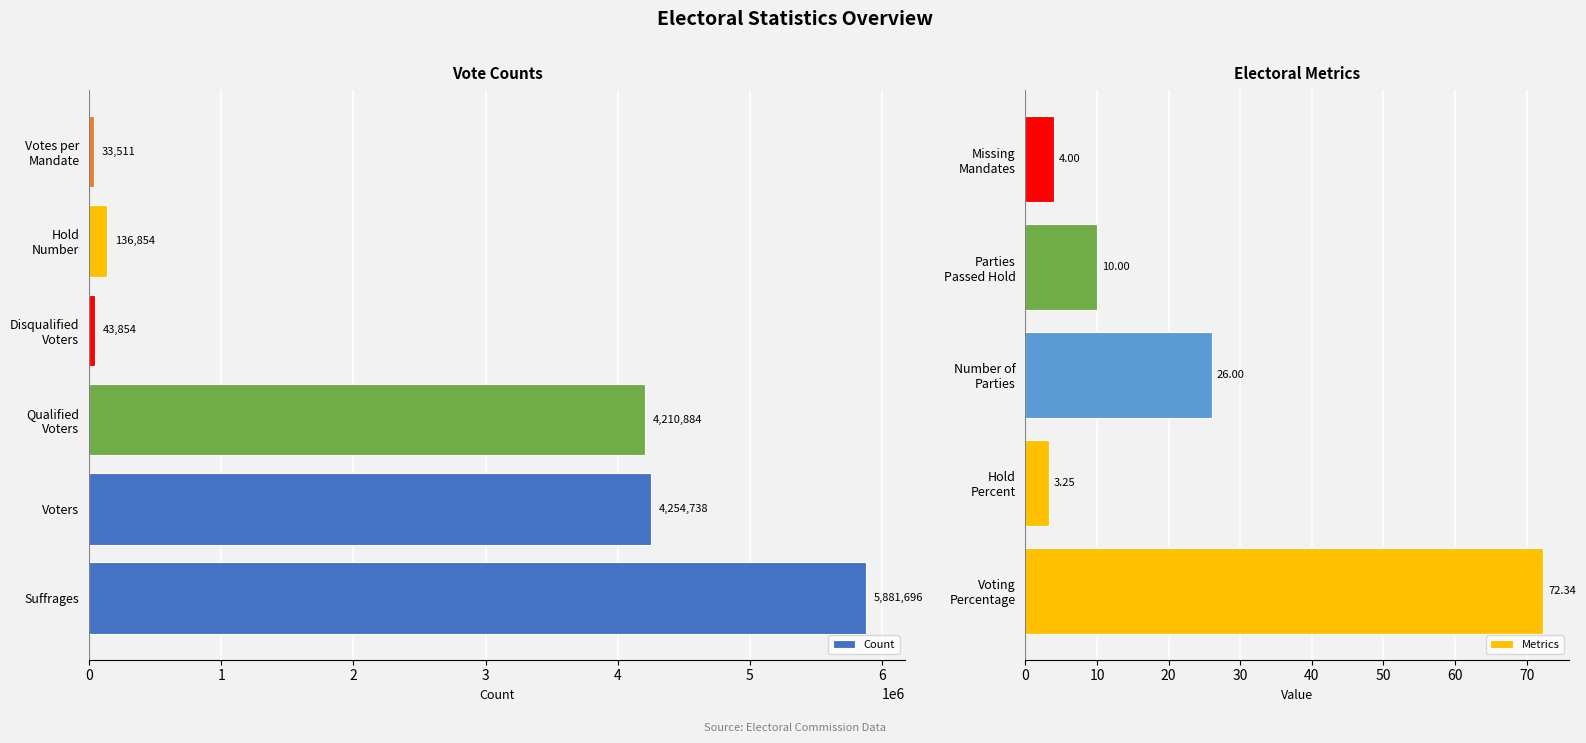

Does the chart contain any negative values?

No